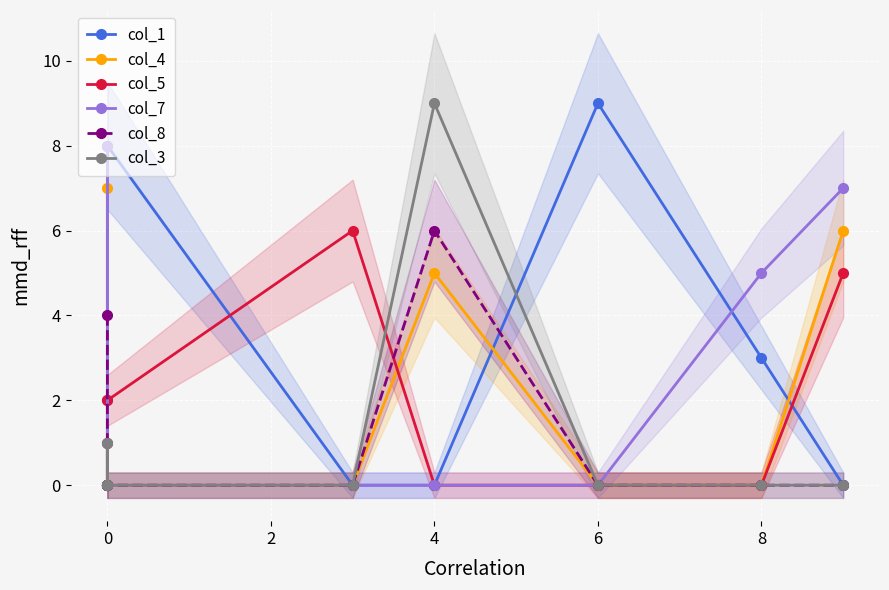

In col_4, how many points are higher than both neighbors (excluding endpoints)?

2